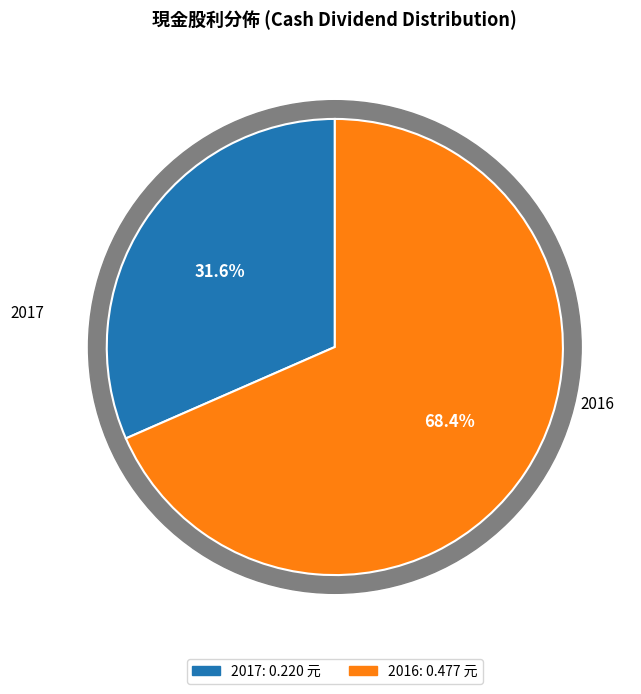

True or false: 2016 (0.477) accounts for 24% of the total.

False